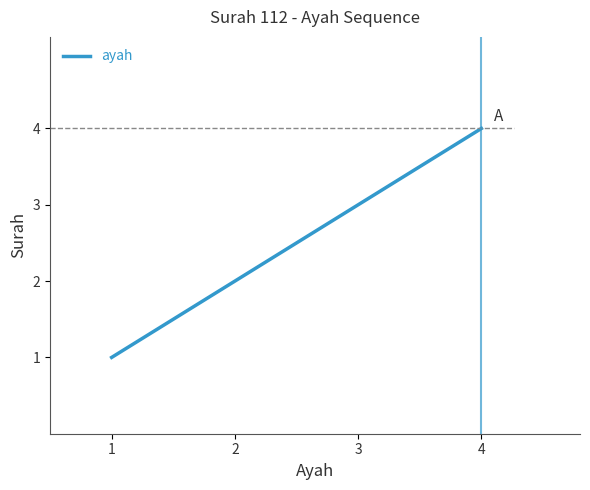

Count the values in the range 2 to 4.

3